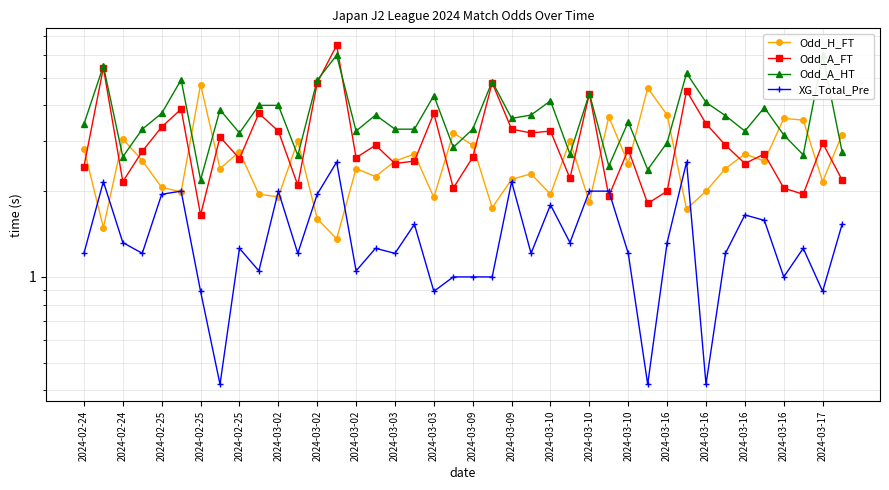

Reading left to right, extract all data points from this chart.

Odd_H_FT: 2.8	1.5	3.0	2.6	2.1	2.0	4.7	2.4	2.8	1.9	1.9	3.0	1.6	1.4	2.4	2.2	2.5	2.7	1.9	3.2	2.9	1.8	2.2	2.3	1.9	3.0	1.8	3.6	2.5	4.6	3.7	1.7	2.0	2.4	2.7	2.5	3.6	3.5	2.2	3.2
Odd_A_FT: 2.4	5.4	2.2	2.8	3.4	3.9	1.6	3.1	2.6	3.8	3.2	2.1	4.8	6.5	2.6	2.9	2.5	2.5	3.8	2.0	2.6	4.8	3.3	3.2	3.2	2.2	4.4	1.9	2.8	1.8	2.0	4.5	3.5	2.9	2.5	2.7	2.0	1.9	3.0	2.2
Odd_A_HT: 3.4	5.5	2.6	3.3	3.8	4.9	2.2	3.9	3.2	4.0	4.0	2.7	4.9	6.0	3.2	3.7	3.3	3.3	4.3	2.9	3.3	4.8	3.6	3.7	4.2	2.7	4.4	2.5	3.5	2.4	3.0	5.2	4.1	3.7	3.2	3.9	3.1	2.7	6.0	2.8
XG_Total_Pre: 1.2	2.2	1.3	1.2	1.9	2.0	0.9	0.4	1.3	1.1	2.0	1.2	1.9	2.5	1.1	1.3	1.2	1.5	0.9	1.0	1.0	1.0	2.2	1.2	1.8	1.3	2.0	2.0	1.2	0.4	1.3	2.5	0.4	1.2	1.6	1.6	1.0	1.3	0.9	1.5